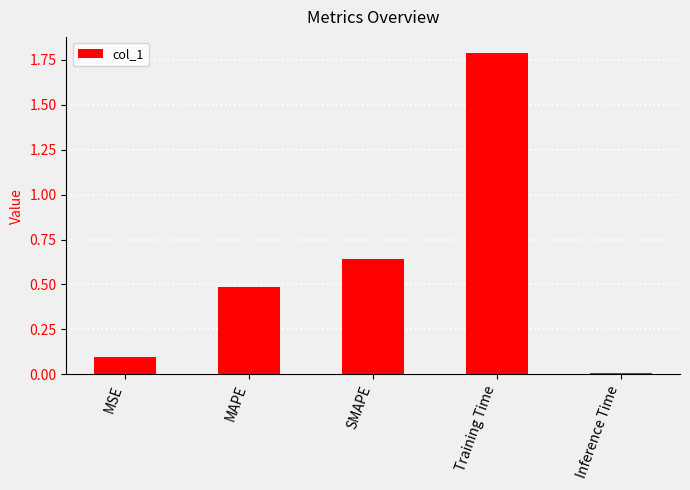

True or false: the data shows 0.1 at MSE.

True